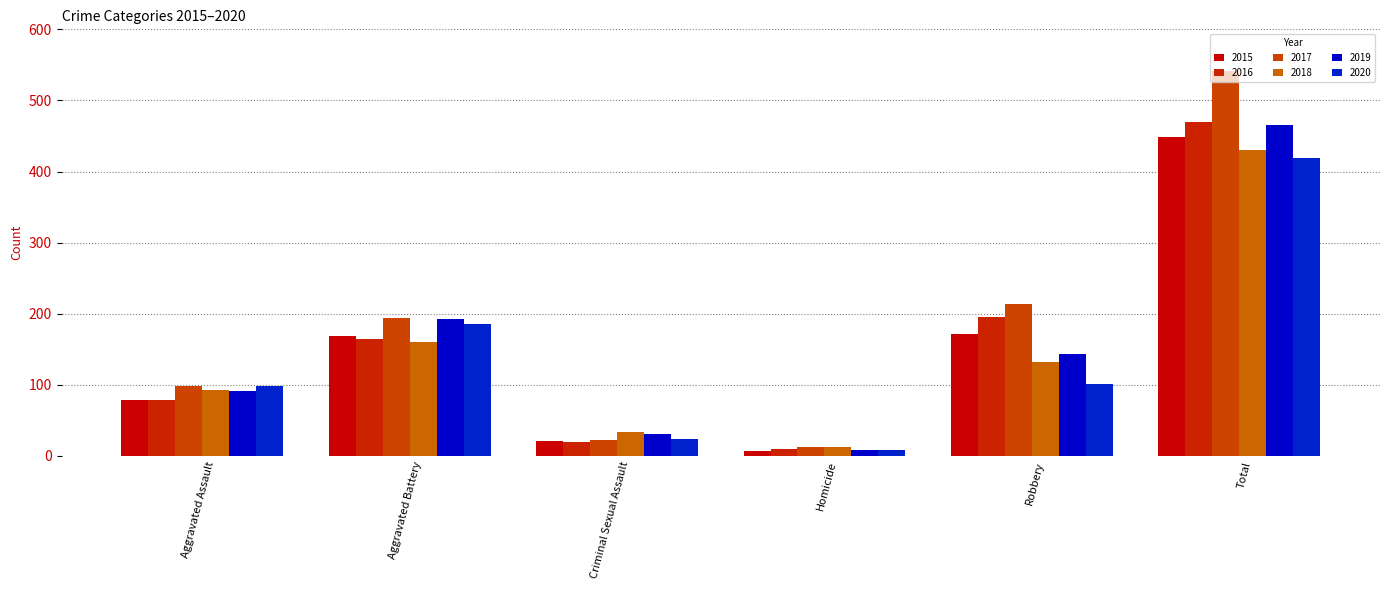

Reading left to right, extract all data points from this chart.

2015: Aggravated Assault=79	Aggravated Battery=169	Criminal Sexual Assault=21	Homicide=7	Robbery=172	Total=448
2016: Aggravated Assault=79	Aggravated Battery=164	Criminal Sexual Assault=20	Homicide=10	Robbery=196	Total=469
2017: Aggravated Assault=99	Aggravated Battery=194	Criminal Sexual Assault=23	Homicide=13	Robbery=213	Total=542
2018: Aggravated Assault=93	Aggravated Battery=160	Criminal Sexual Assault=33	Homicide=12	Robbery=132	Total=430
2019: Aggravated Assault=91	Aggravated Battery=193	Criminal Sexual Assault=31	Homicide=8	Robbery=143	Total=466
2020: Aggravated Assault=99	Aggravated Battery=186	Criminal Sexual Assault=24	Homicide=9	Robbery=101	Total=419